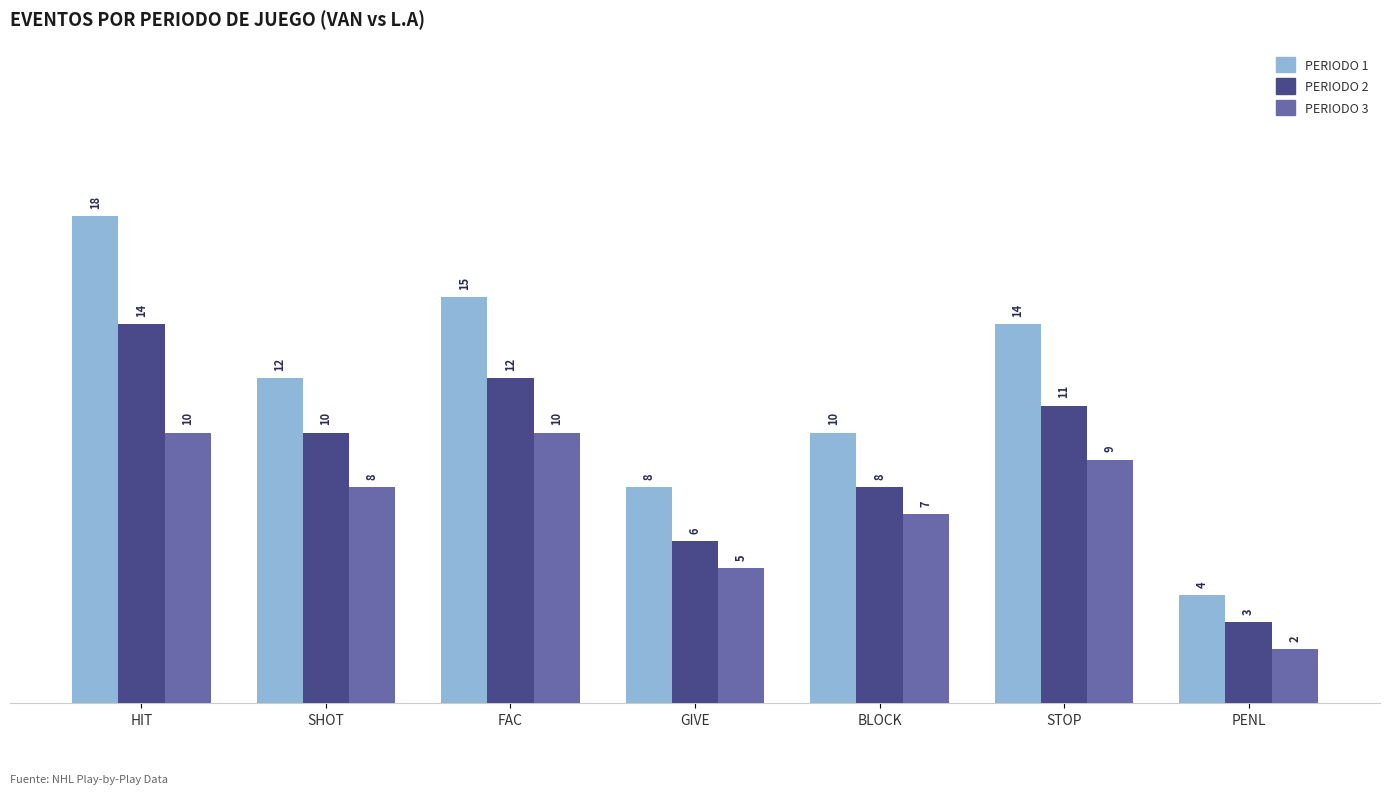

What is the spread (max minus min) of values at FAC?

5